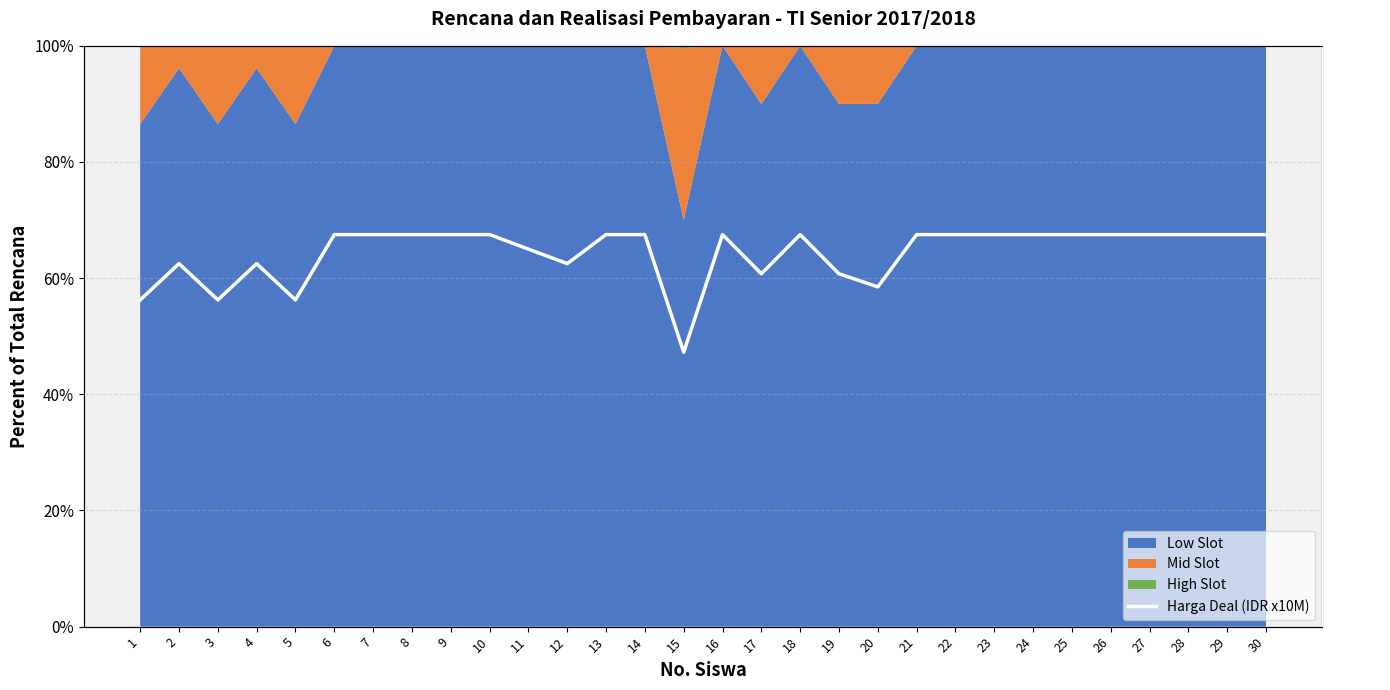

Approximately how many times larger is the value at 10 compared to 3?

1.2